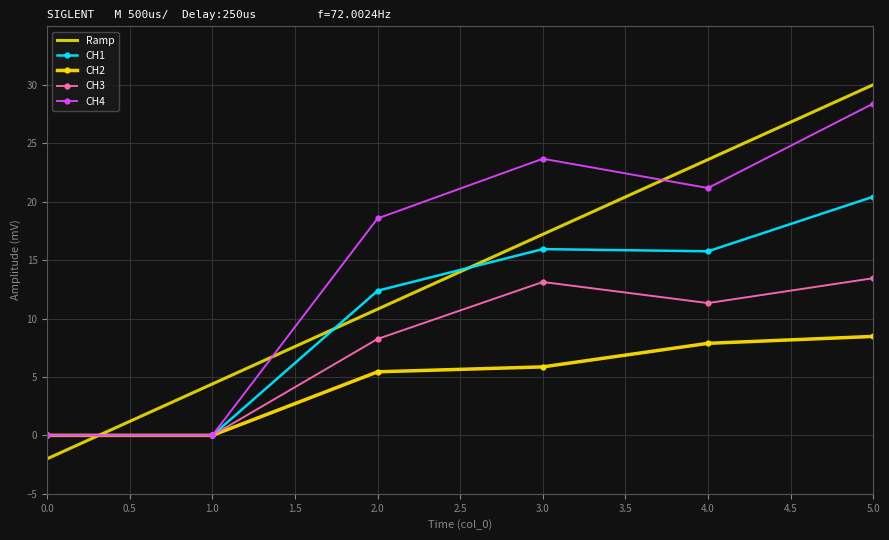

What is the difference between the maximum and minimum values in the CH2 series?

8.5